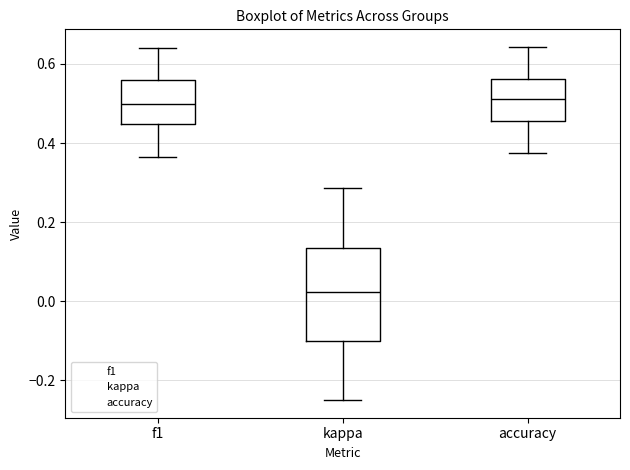

Comparing the boxes themselves (not the whiskers), which one is the tallest?

kappa